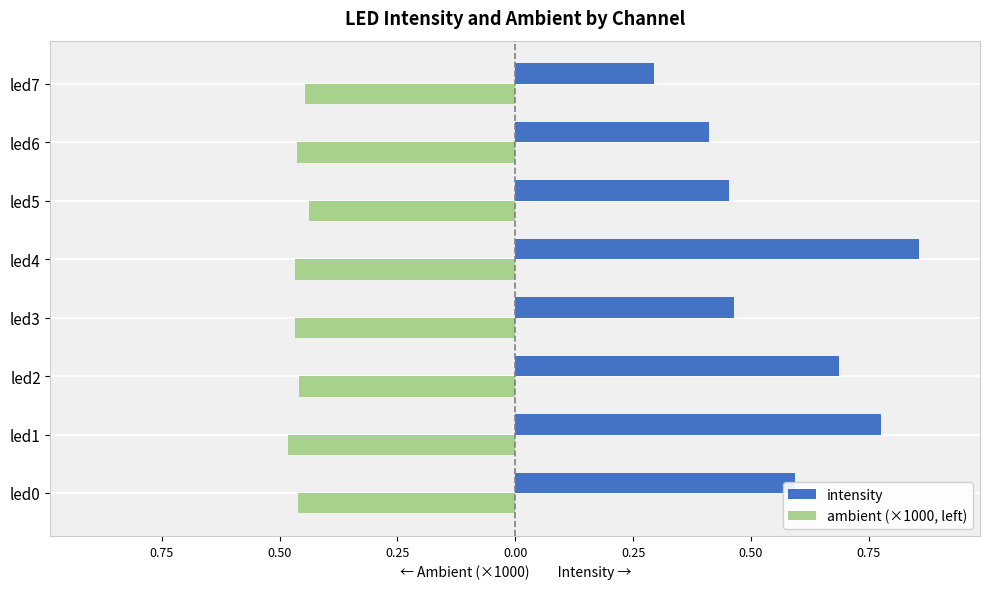

Reading right to left, what are all the values shown in this chart?

intensity: 0.3	0.4	0.5	0.9	0.5	0.7	0.8	0.6
ambient (×1000, left): -0.4	-0.5	-0.4	-0.5	-0.5	-0.5	-0.5	-0.5